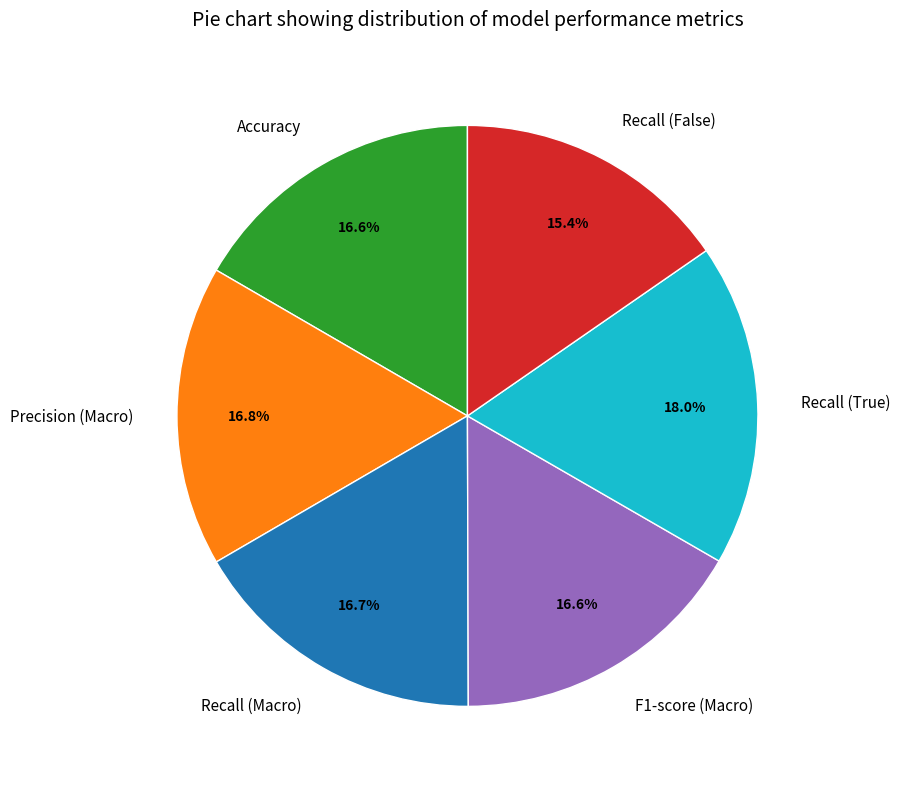

To the nearest percent, what is the difference between the Recall (False) and F1-score (Macro) slice percentages?

1%